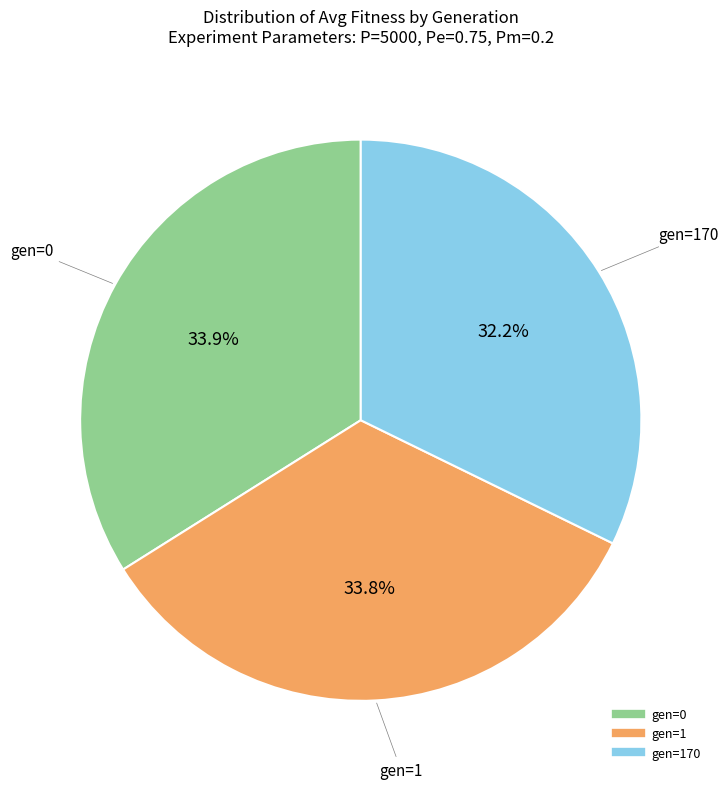

Does any single category account for the majority?

No